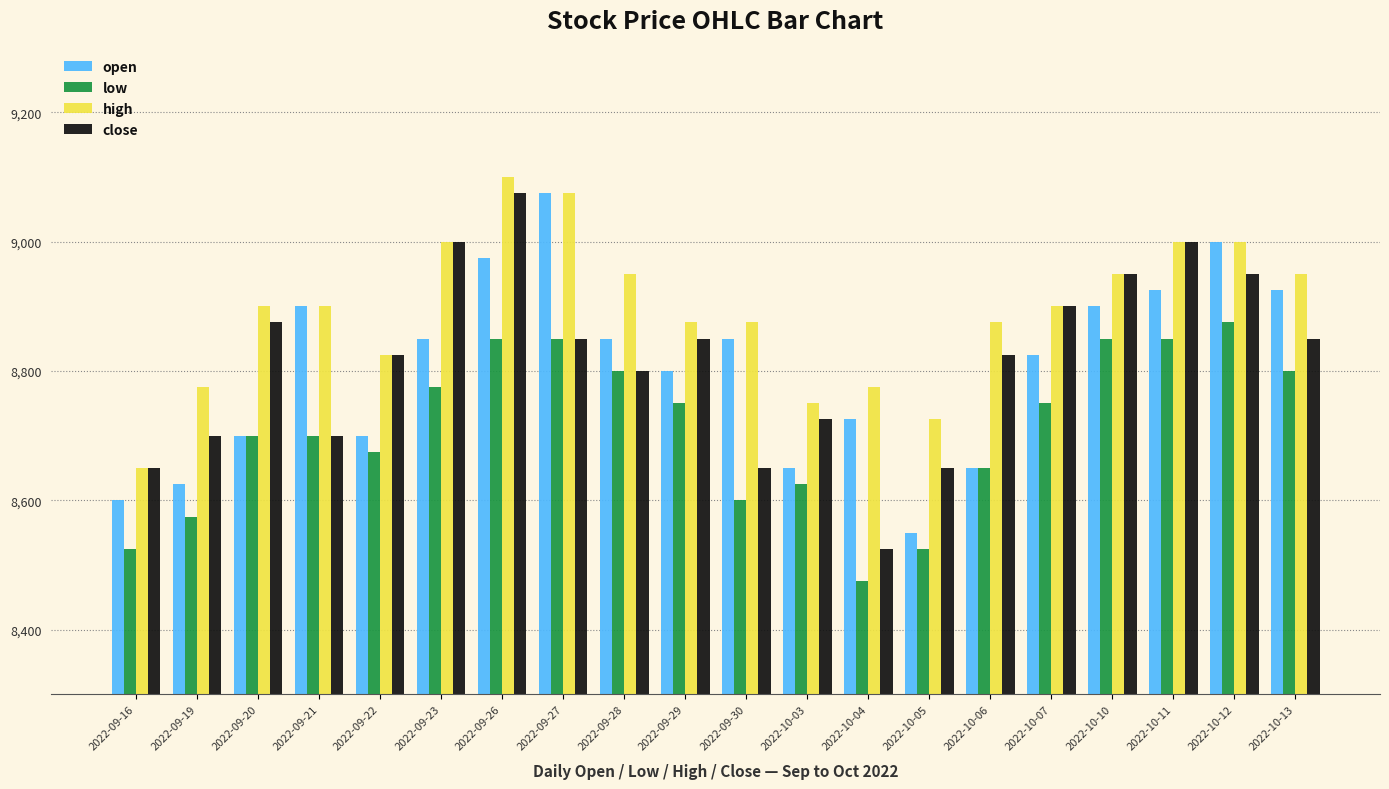

What is the average value of the close series?

8818